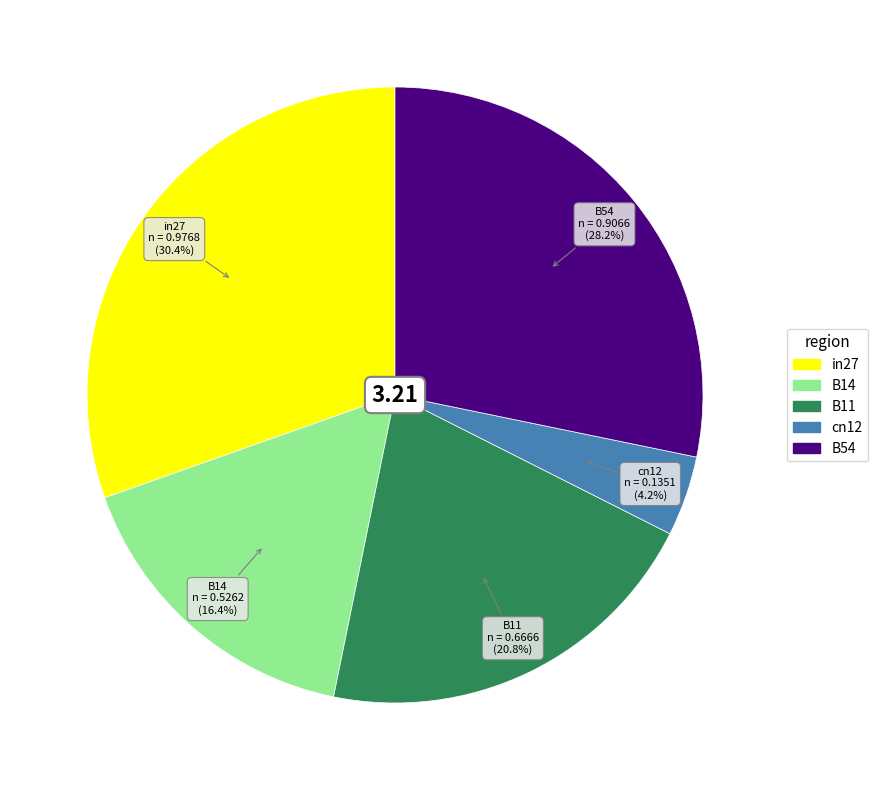

Which slice is the largest?

in27